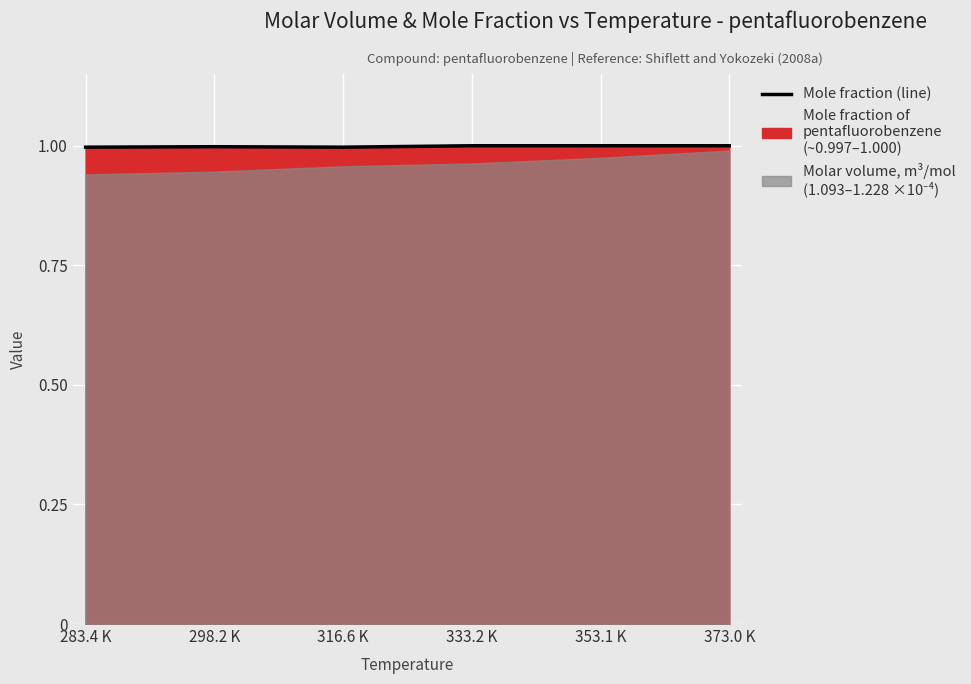

How many points are lower than both their immediate neighbors (excluding endpoints)?

1